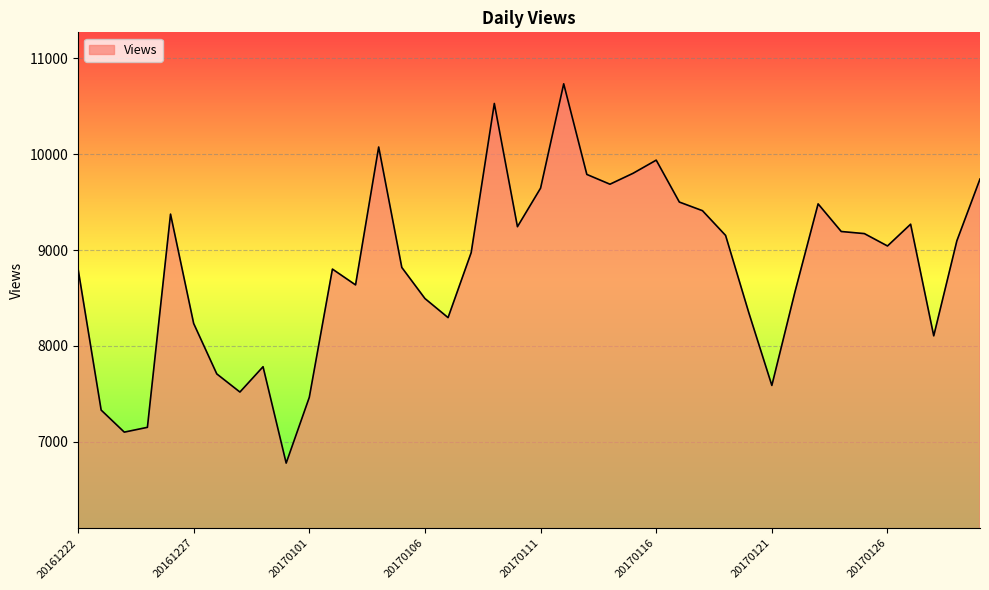

What is the greatest value displayed?

10733